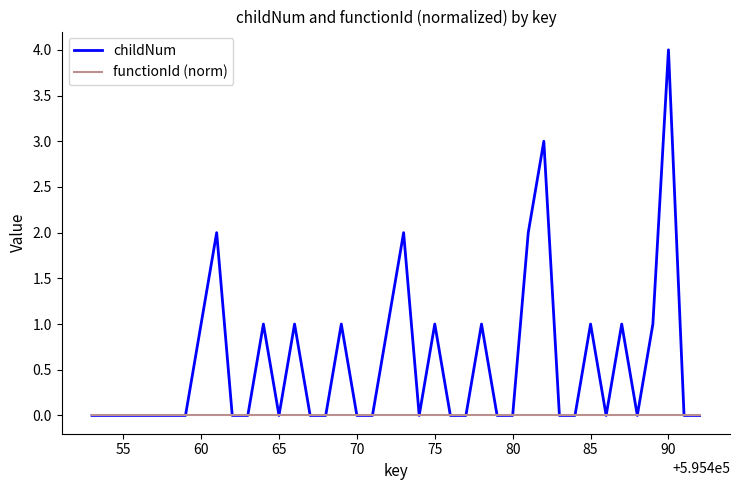

What is the maximum value shown in the chart?

4